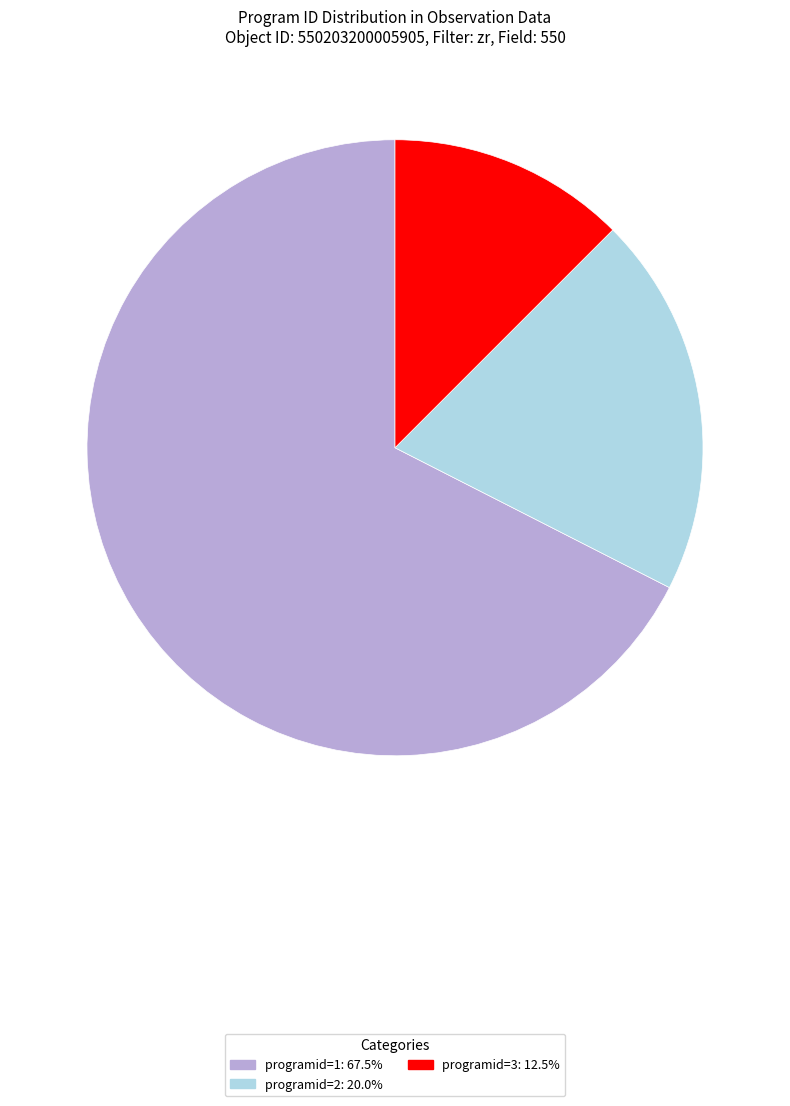

Approximately how many times larger is the value at programid=2 compared to programid=1?

0.3